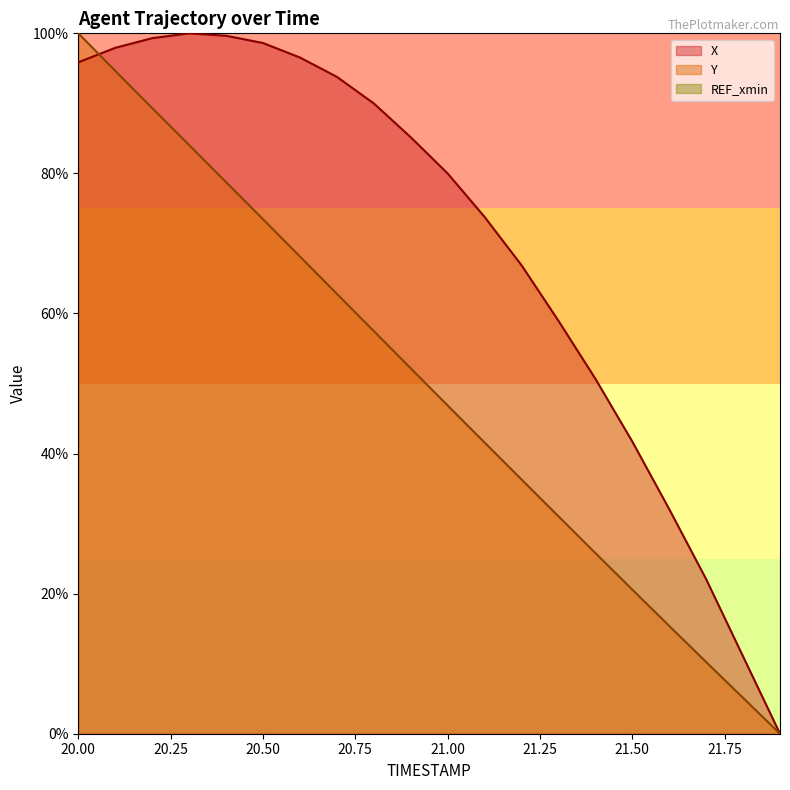

True or false: X has more than 2 interior local peaks.

False